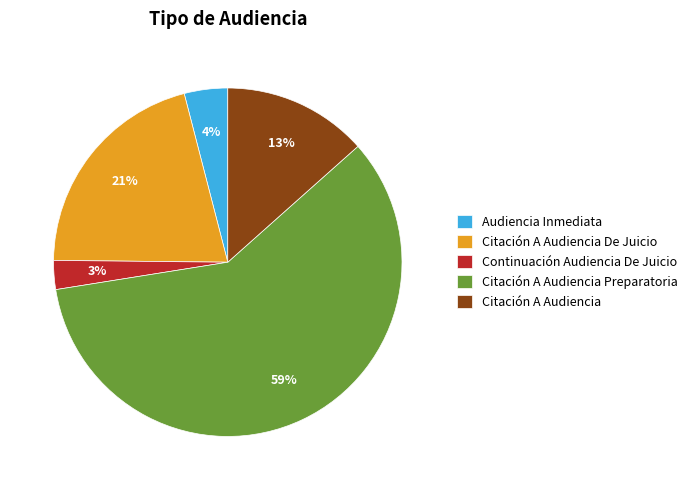

True or false: Continuación Audiencia De Juicio accounts for 3% of the total.

True